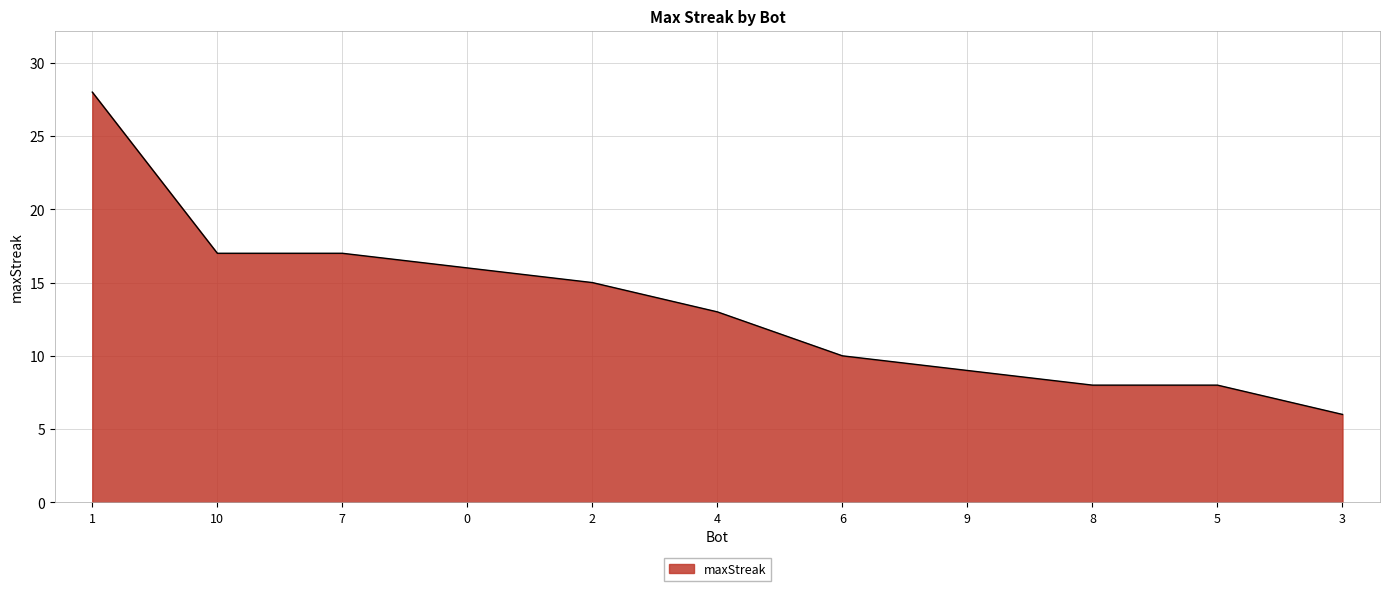

What is the sum of all values?

147